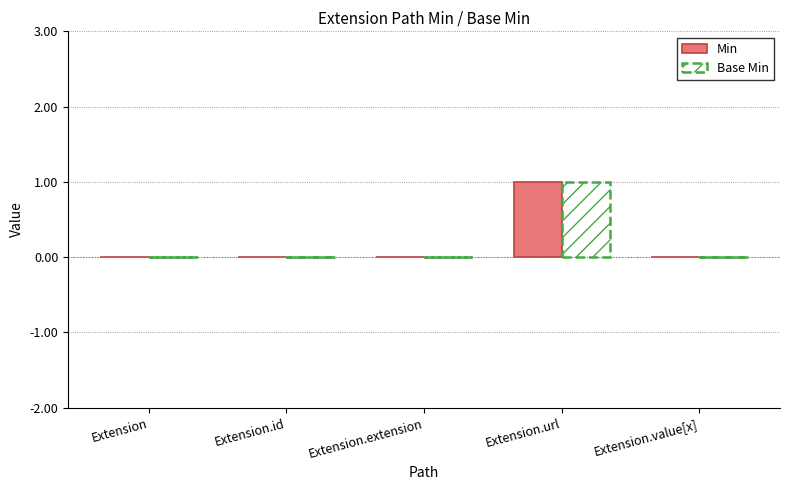

What are all the series names shown in the legend?

Min, Base Min